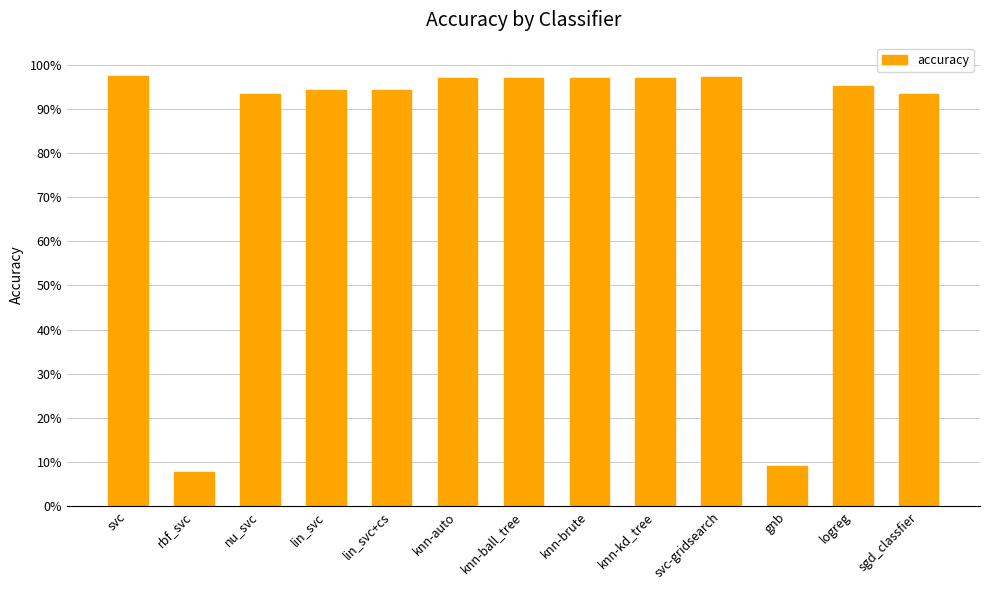

Rank the categories by value from lowest to highest.

rbf_svc, gnb, nu_svc, sgd_classfier, lin_svc, lin_svc+cs, logreg, knn-auto, knn-ball_tree, knn-brute, knn-kd_tree, svc-gridsearch, svc